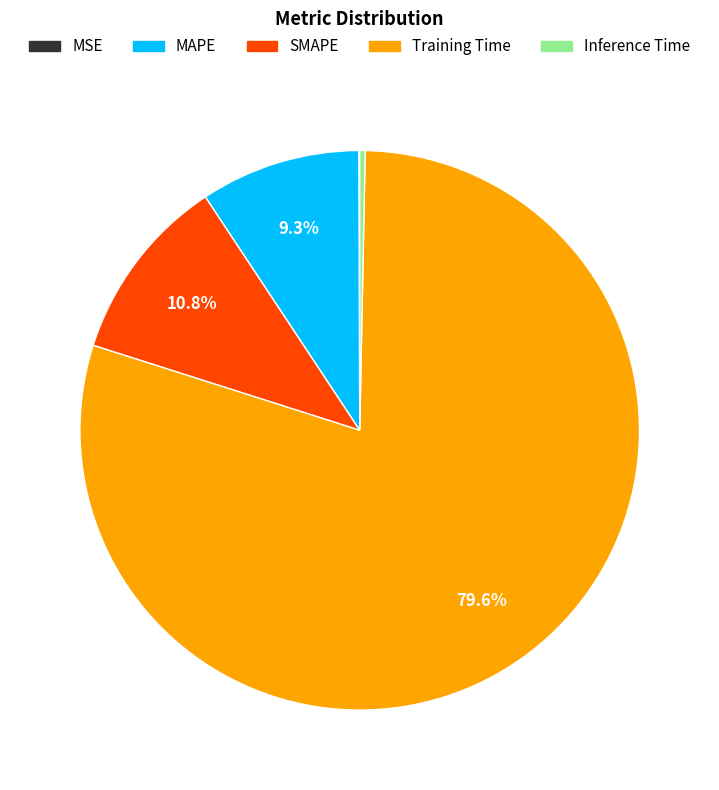

Is there a majority slice in this chart?

Yes